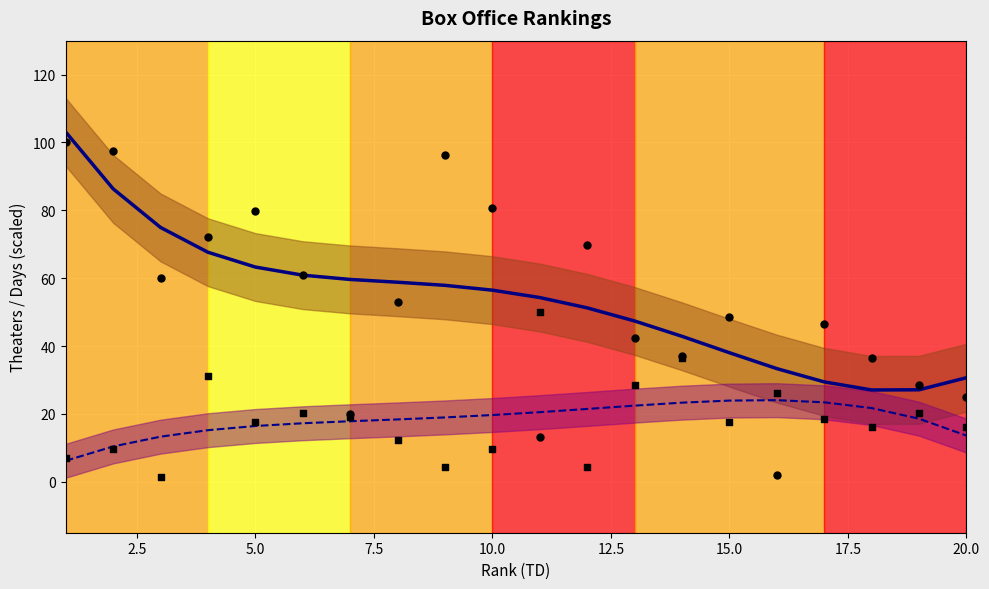

Which series reaches the maximum Y coordinate?

Theaters trend